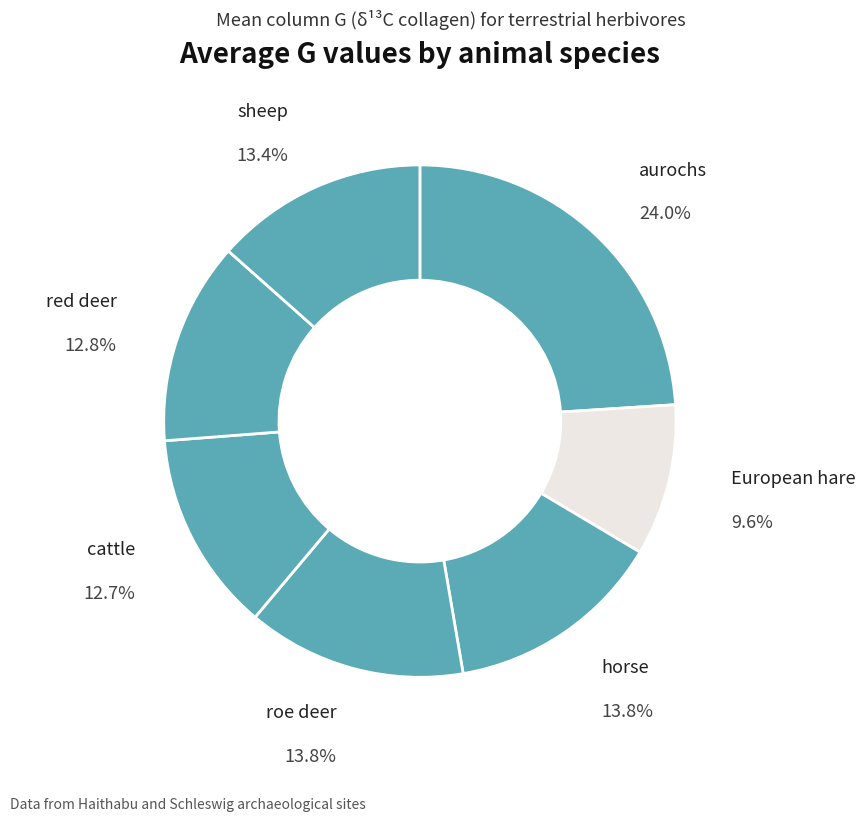

How many slices are in this pie chart?

7